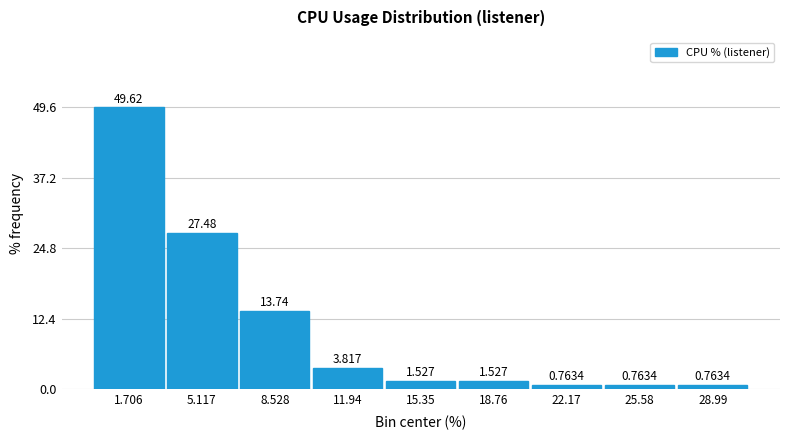

Over which range of the x-axis is the bar tallest?

0.0 to 3.5